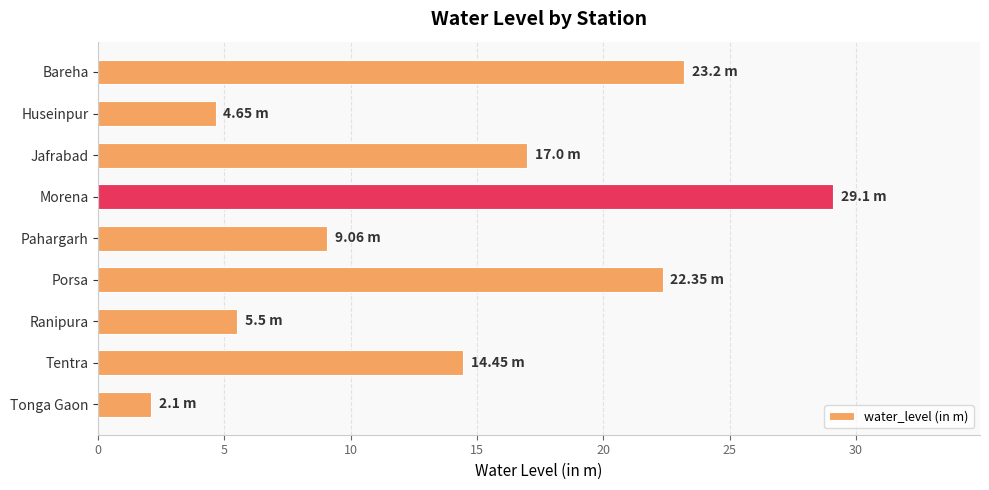

Which has a higher value, Morena or Tentra?

Morena